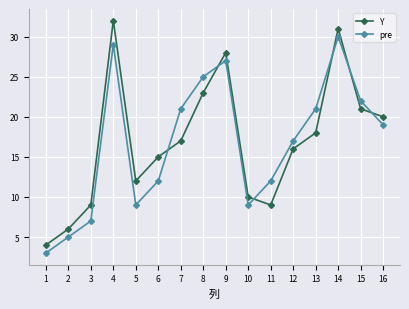

Is the value of pre at 14 greater than the value of Y at 11?

Yes